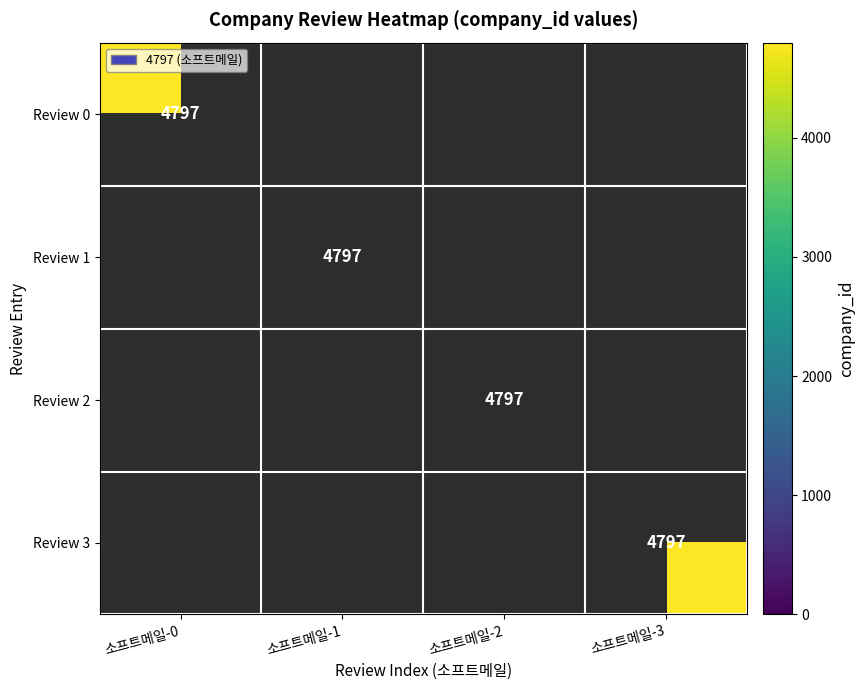

Is the value of Review 1 at 소프트메일-0 greater than the value of Review 3 at 소프트메일-0?

No